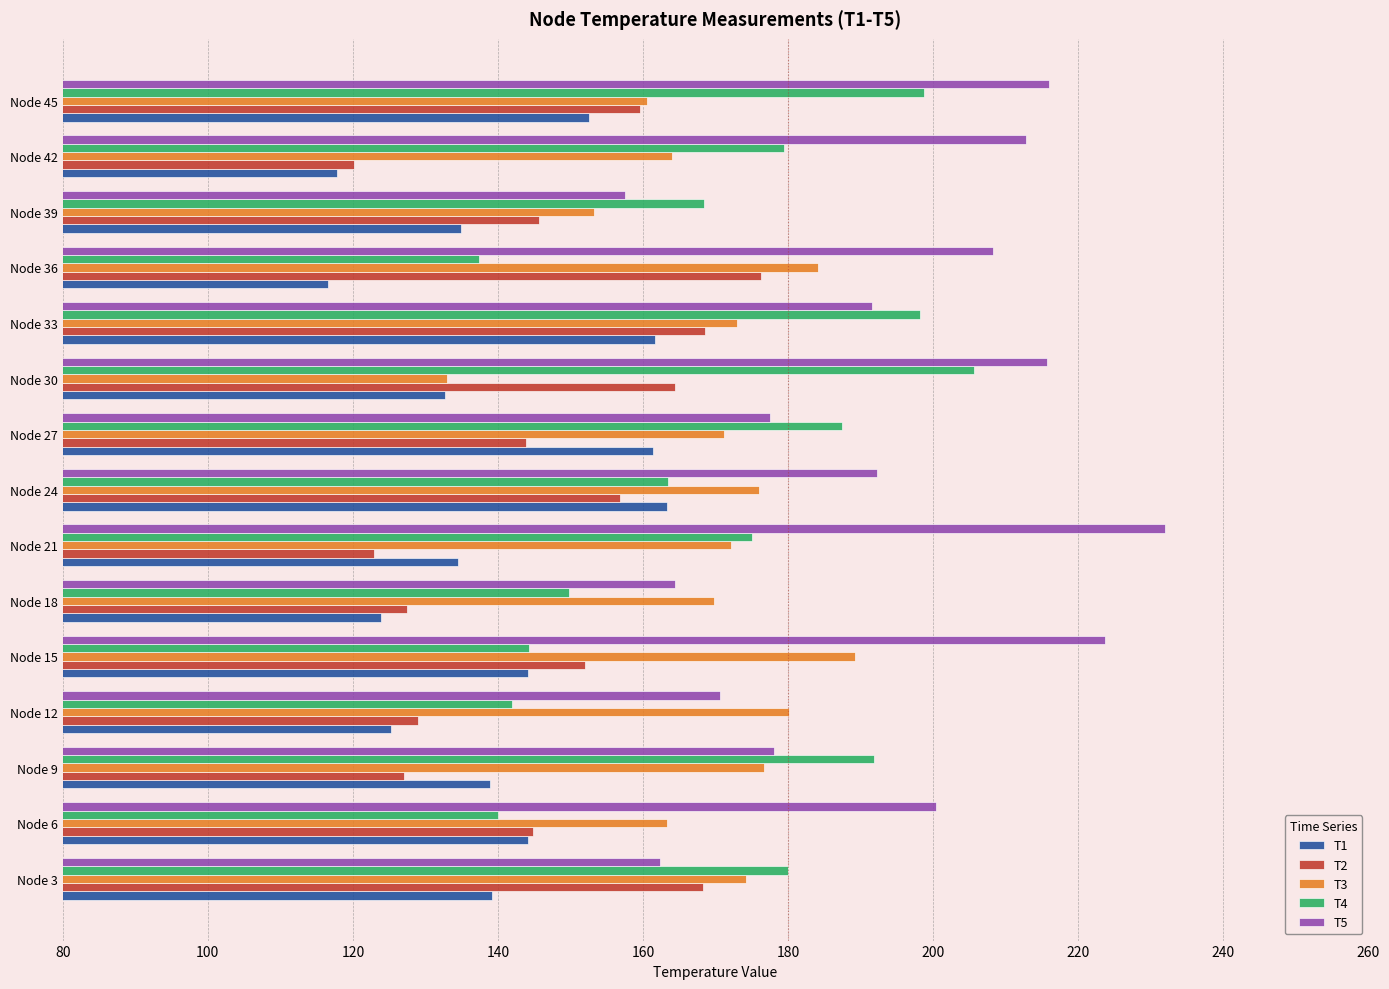

What are all the series names shown in the legend?

T1, T2, T3, T4, T5